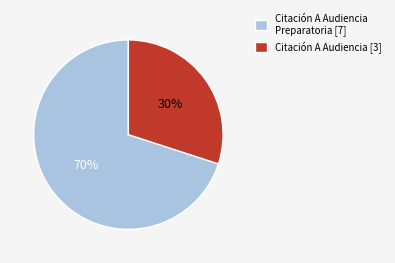

What percentage is the Citación A Audiencia Preparatoria [7] slice, to the nearest percent?

70%